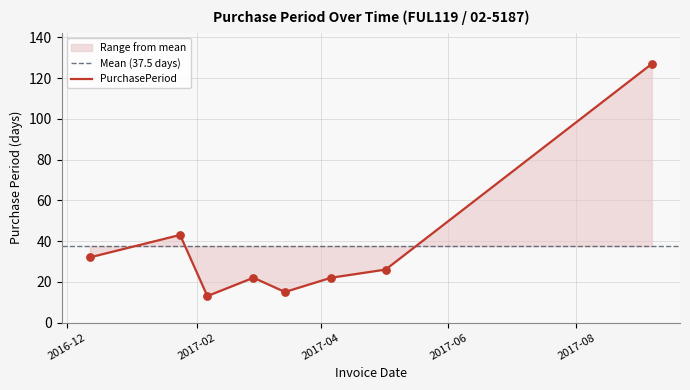

What is the change in value from 2017-04-06 to 2017-05-02?

+4